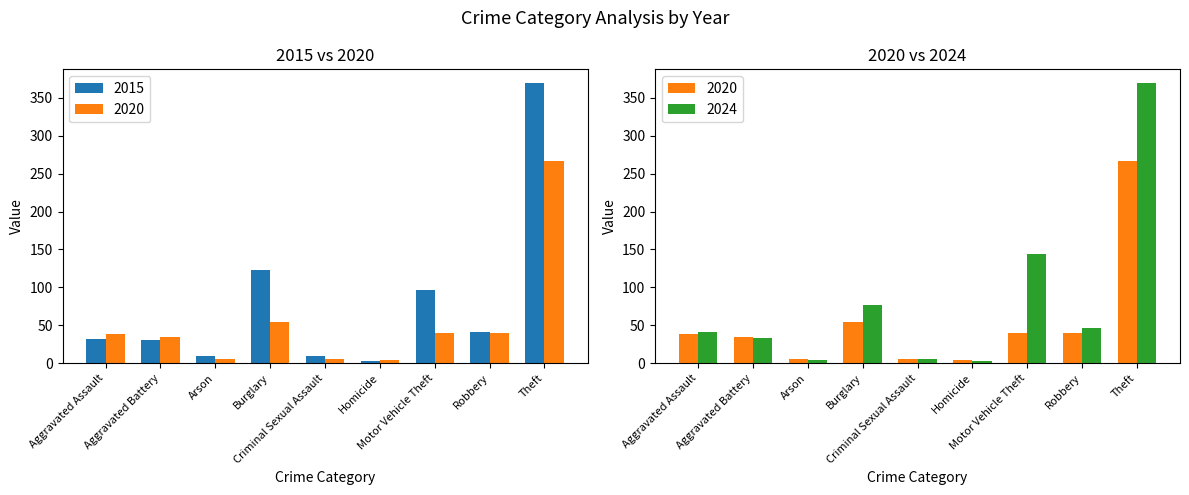

What are all the series names shown in the legend?

2015, 2020, 2024